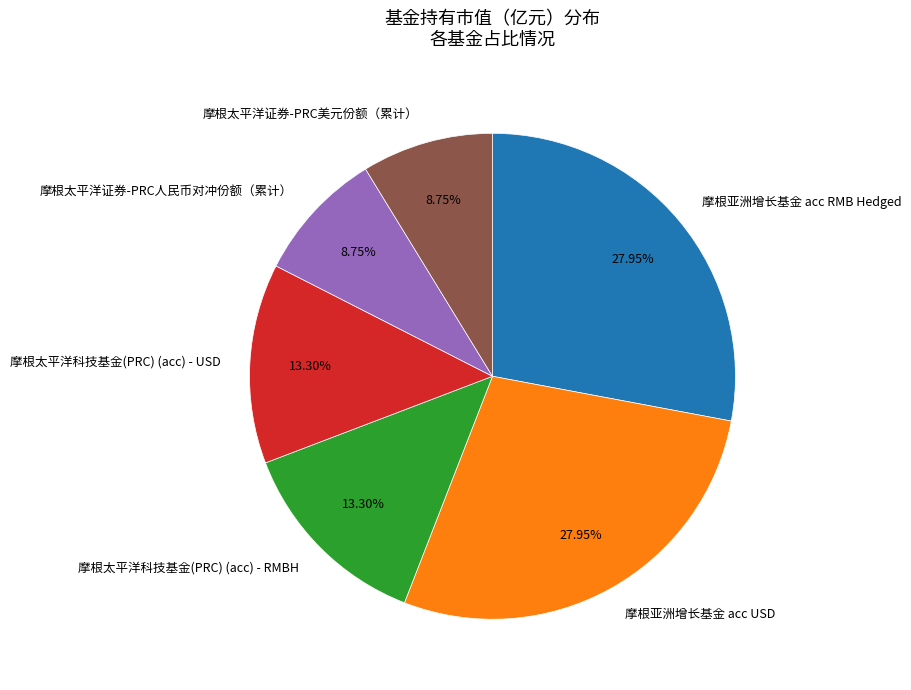

How many segments does this pie chart have?

6